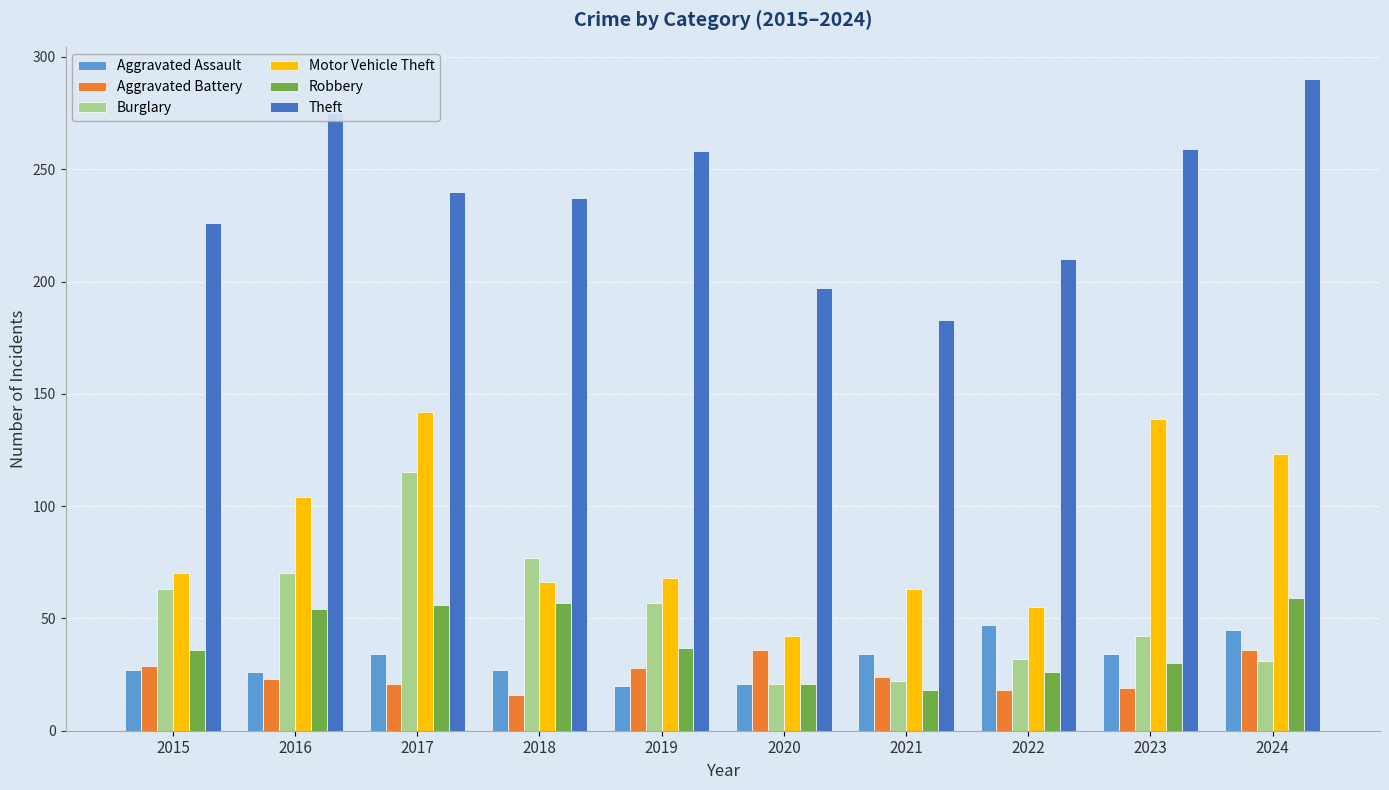

At which label does Theft first exceed 240?

2016